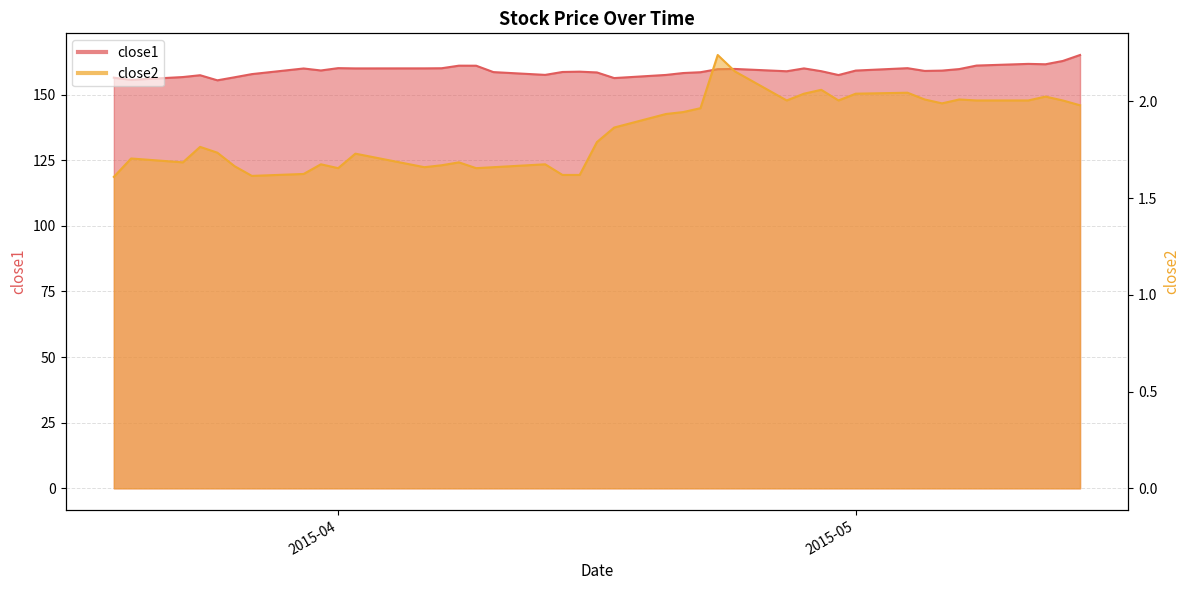

Where is the first local maximum for close2?

2015-03-20